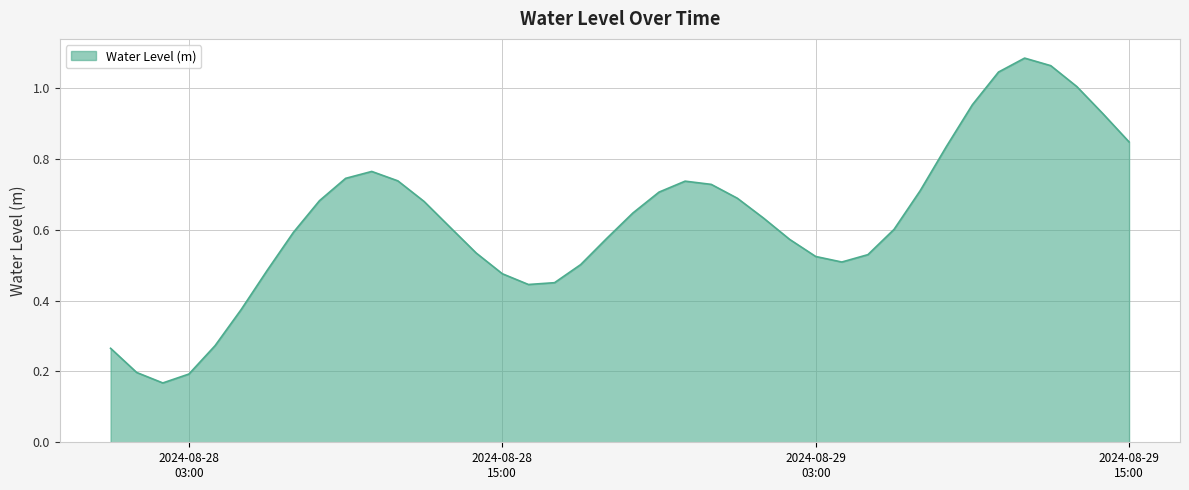

Does the chart display data point markers on the line(s)?

No